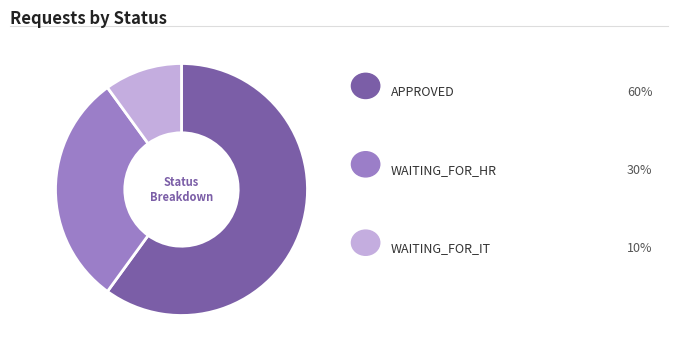

Does any single category account for the majority?

Yes